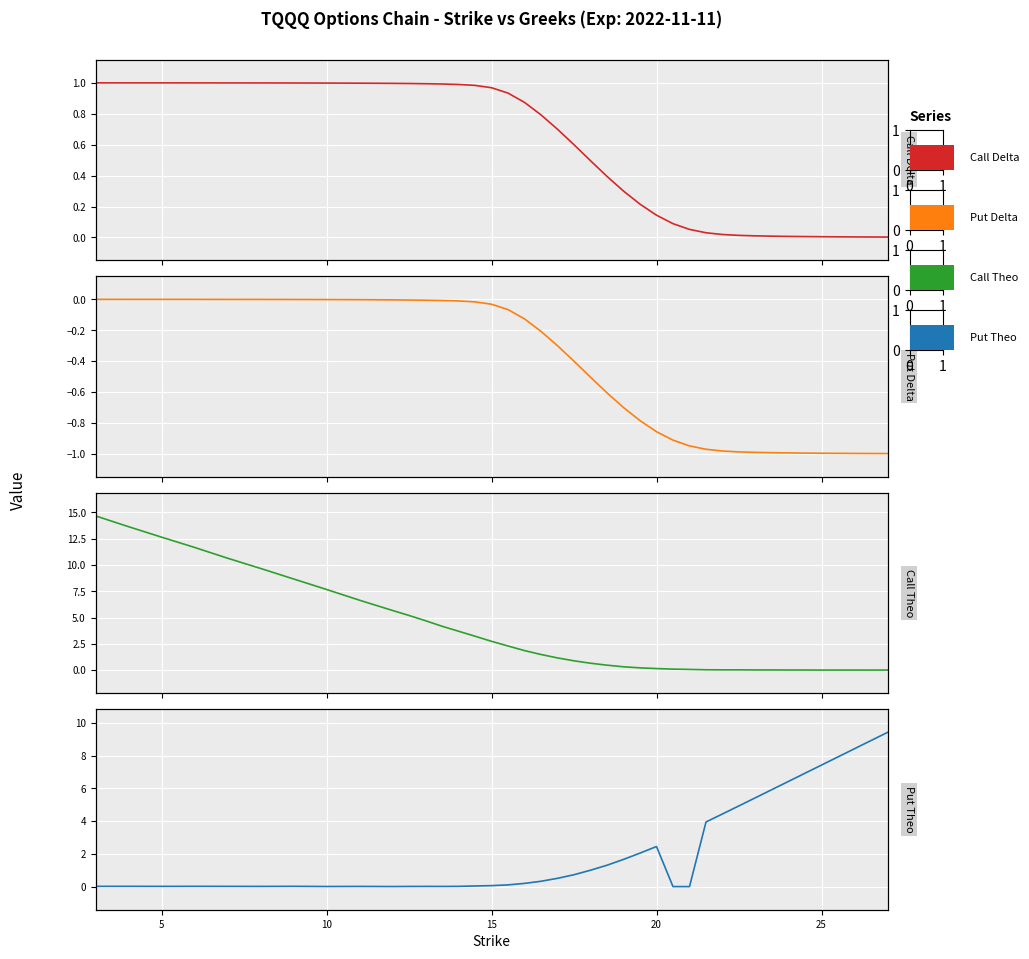

Reading right to left, extract all data points from this chart.

Call Delta: 0.0	0.0	0.0	0.0	0.0	0.0	0.0	0.0	0.0	0.0	0.0	0.0	0.1	0.1	0.1	0.2	0.3	0.4	0.5	0.6	0.7	0.8	0.9	0.9	1.0	1.0	1.0	1.0	1.0	1.0	1.0	1.0	1.0	1.0	1.0	1.0	1.0	1.0	1.0	1.0
Put Delta: -1.0	-1.0	-1.0	-1.0	-1.0	-1.0	-1.0	-1.0	-1.0	-1.0	-1.0	-1.0	-0.9	-0.9	-0.9	-0.8	-0.7	-0.6	-0.5	-0.4	-0.3	-0.2	-0.1	-0.1	-0.0	-0.0	-0.0	-0.0	-0.0	-0.0	-0.0	-0.0	-0.0	-0.0	-0.0	-0.0	-0.0	-0.0	-0.0	-0.0
Call Theo: 0.0	0.0	0.0	0.0	0.0	0.0	0.0	0.0	0.0	0.0	0.0	0.0	0.1	0.1	0.1	0.2	0.3	0.5	0.7	0.9	1.2	1.5	1.9	2.3	2.7	3.2	3.7	4.2	4.7	5.2	5.7	6.7	7.7	8.7	9.7	10.6	11.7	12.7	13.6	14.7
Put Theo: 9.4	8.9	8.4	7.9	7.4	6.9	6.4	5.9	5.4	4.9	4.4	3.9	0.0	0.0	2.4	2.0	1.7	1.3	1.0	0.7	0.5	0.3	0.2	0.1	0.1	0.0	0.0	0.0	0.0	0.0	0.0	0.0	0.0	0.0	0.0	0.0	0.0	0.0	0.0	0.0